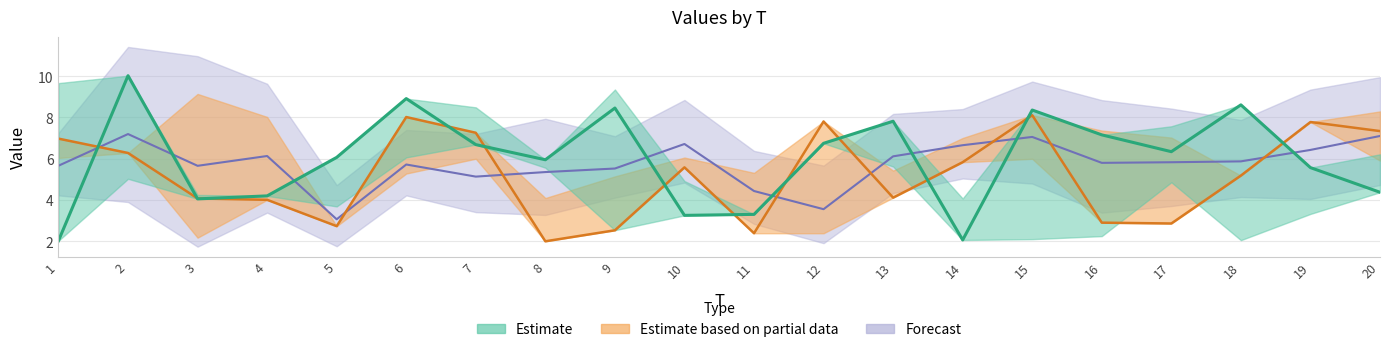

How many categories are shown in the chart?

20